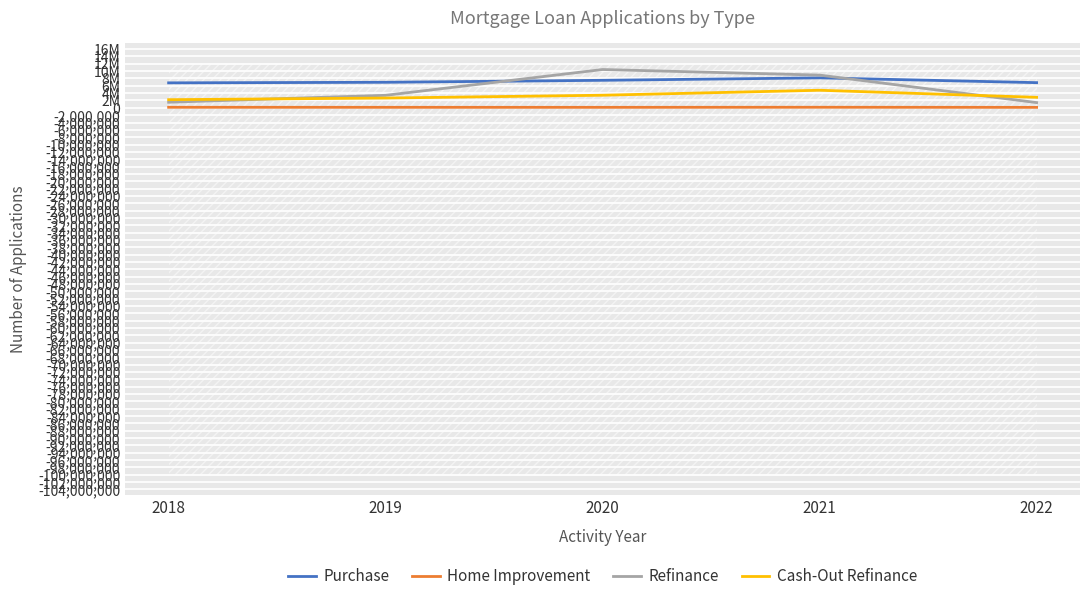

Where is Home Improvement nearest to the value 139028?

2019